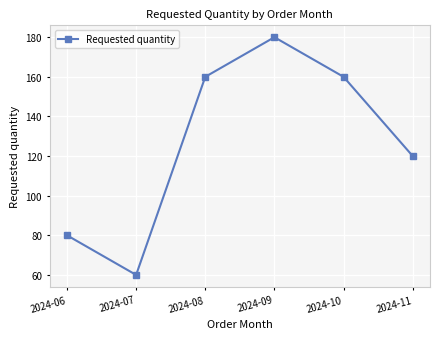

What is the sum of the values at 2024-10 and 2024-11?

280